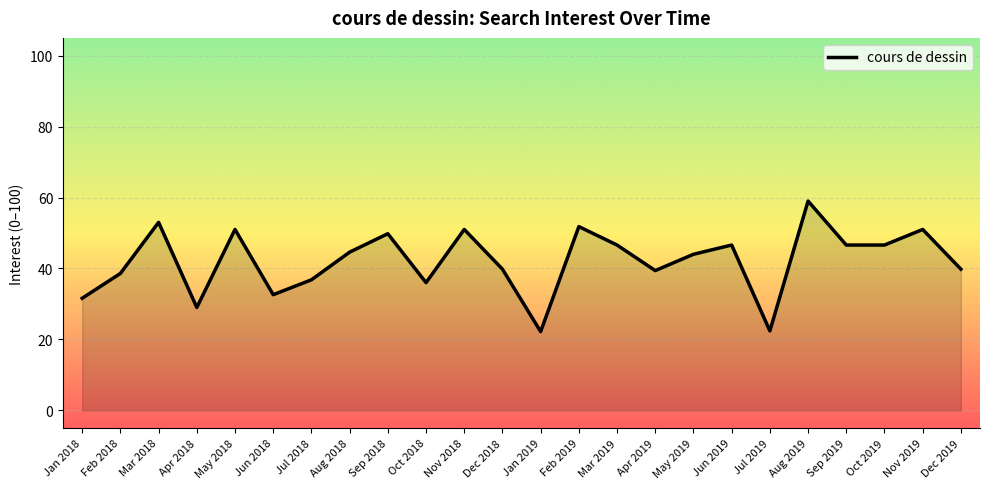

What position from the right is May 2018?

20